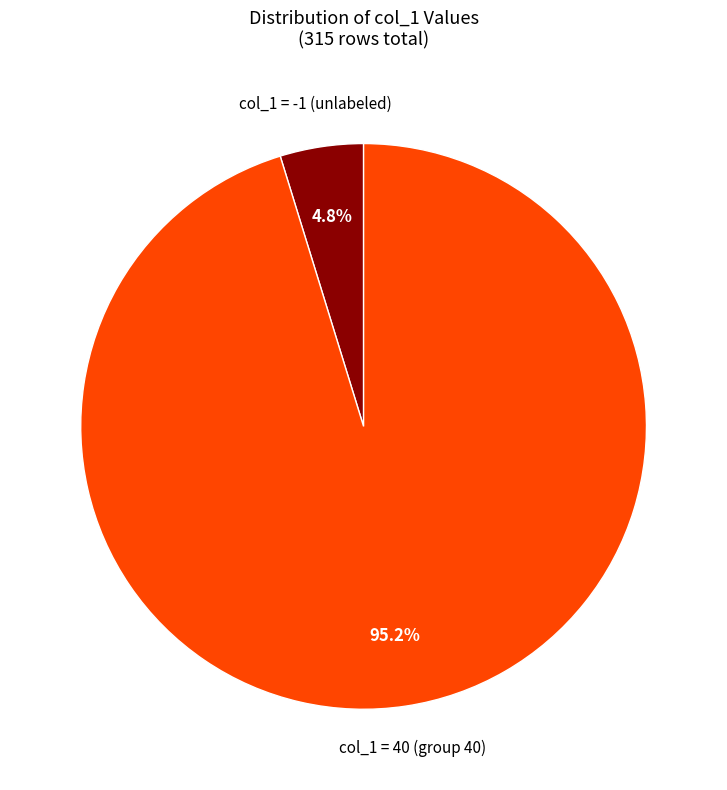

What portion of the pie excludes col_1 = 40 (group 40)?

4.8%